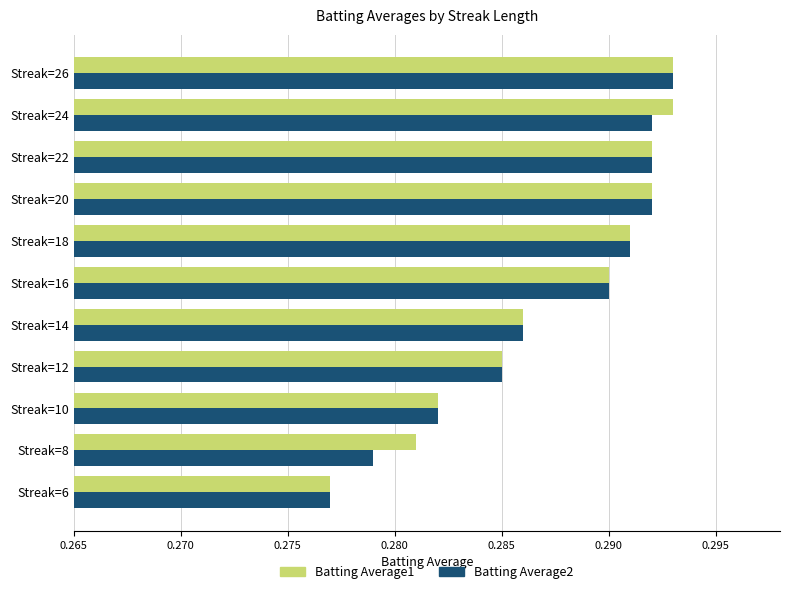

What is the sum of the Batting Average1 values at Streak=12 and Streak=6?

0.6